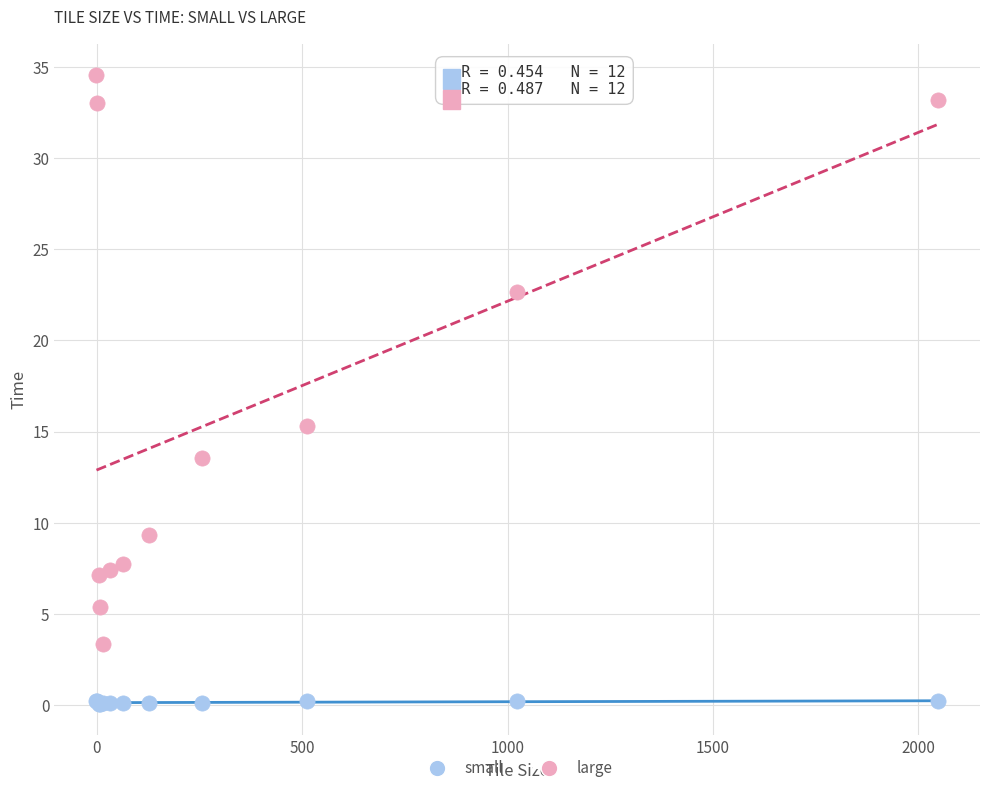

Which series contains the lowest Y value?

small